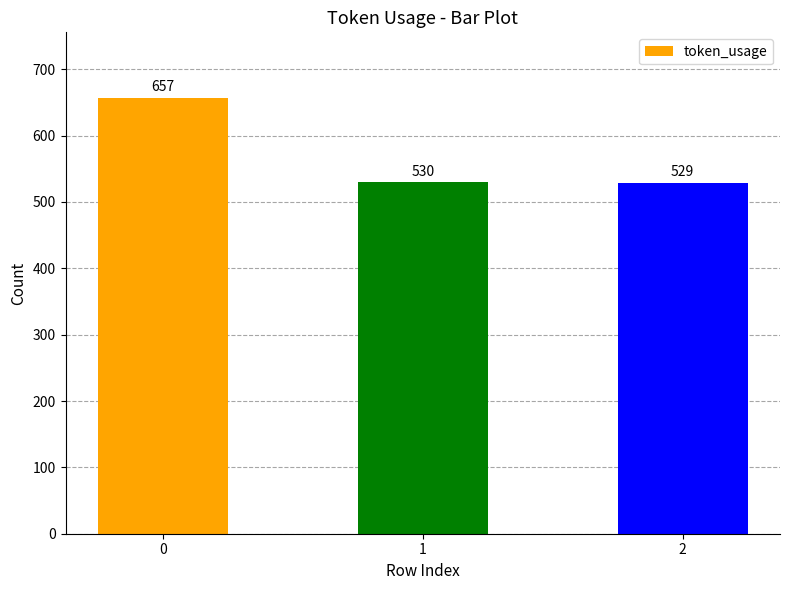

Approximately how many times larger is the value at 0 compared to 2?

1.2